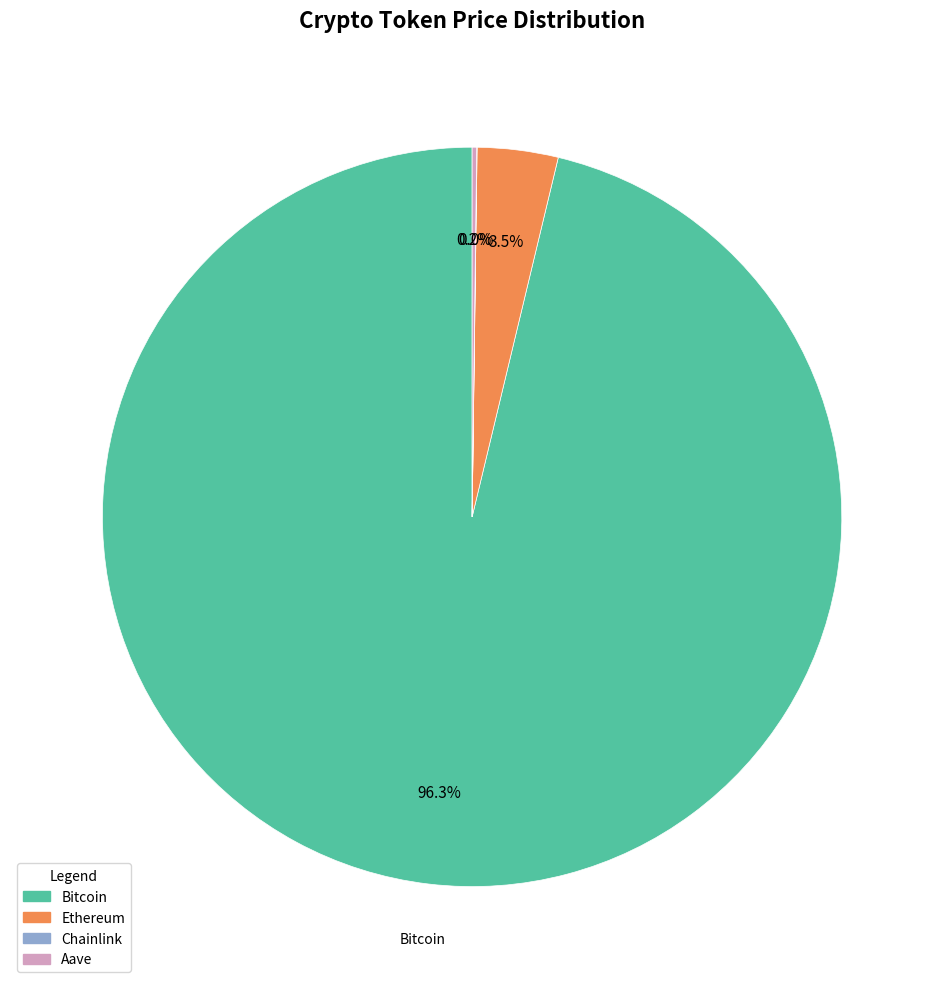

Is there any slice that represents more than half of the pie?

Yes